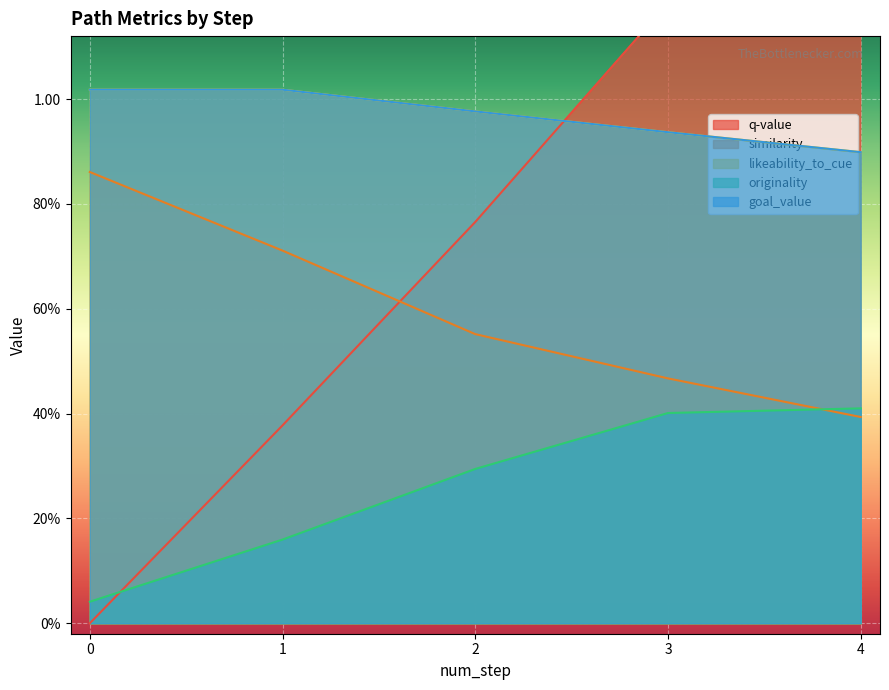

Count the goal_value values in the range 0 to 1.

3